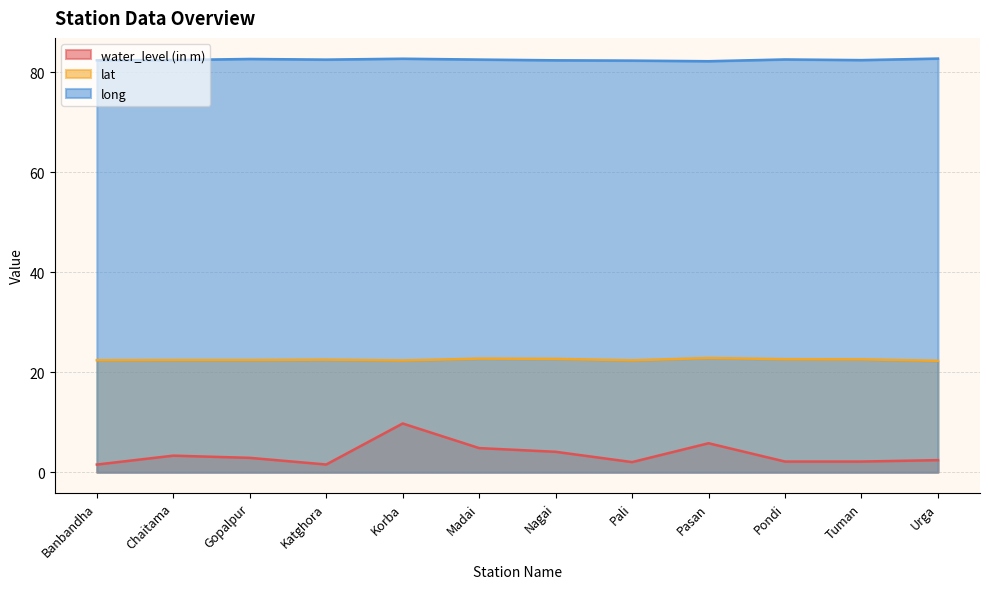

What is the sum of the lat values at Banbandha and Pondi?

45.0